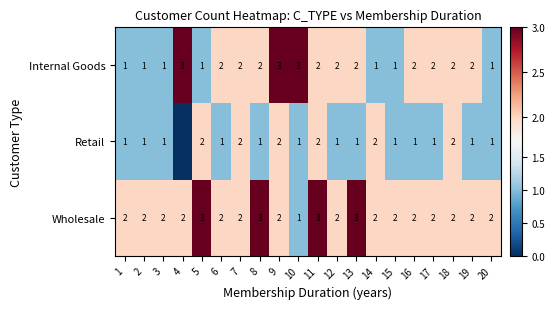

What is the sum of the Internal Goods values at 17 and 13?

4